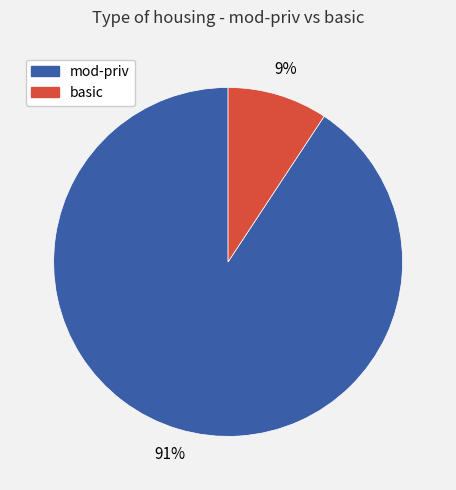

Does any single category account for the majority?

Yes